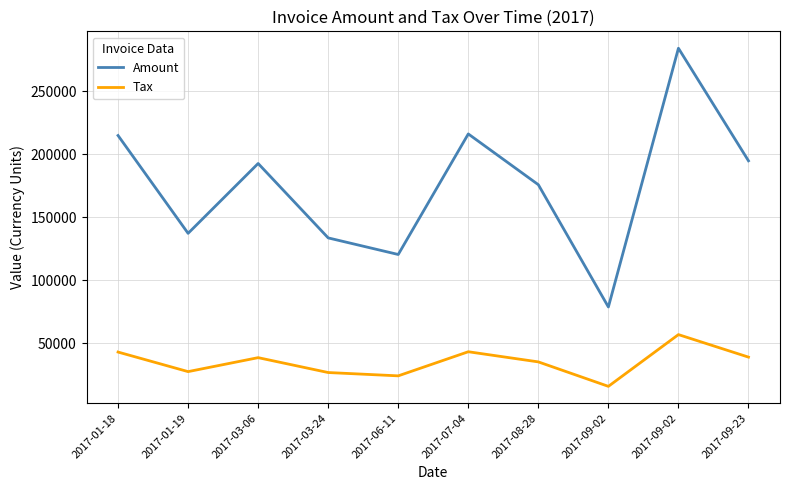

Is this an area chart (filled region under the line)?

No